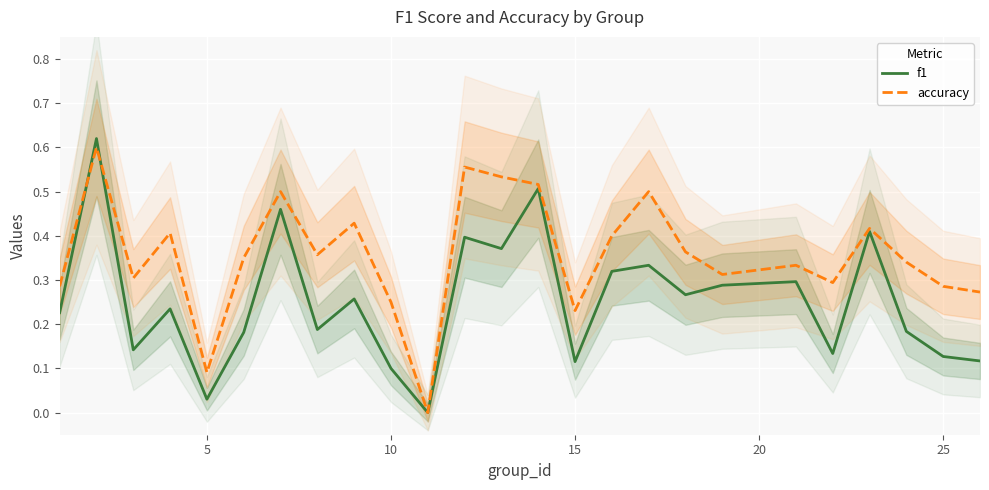

What is the sum of all f1 values?

6.3